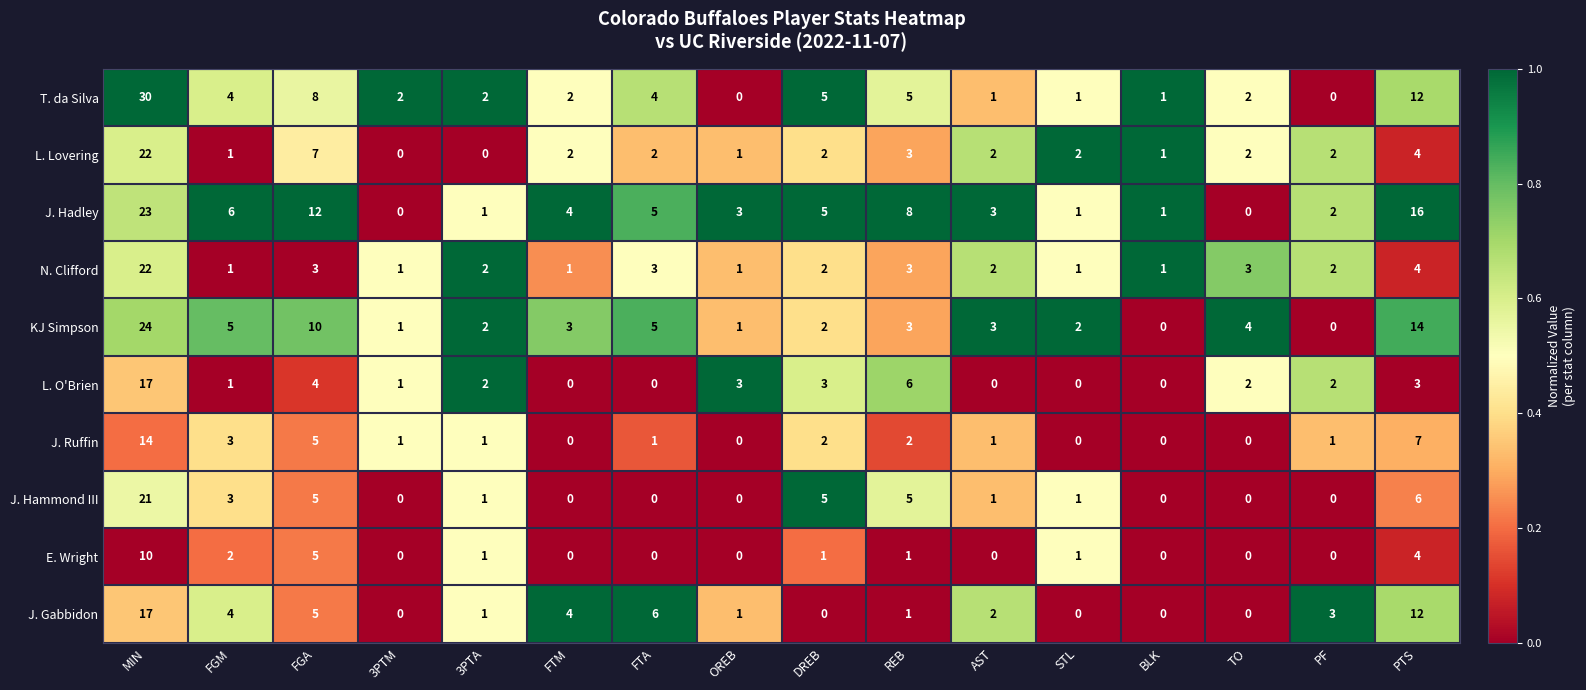

At which label is J. Ruffin closest to 7?

PTS